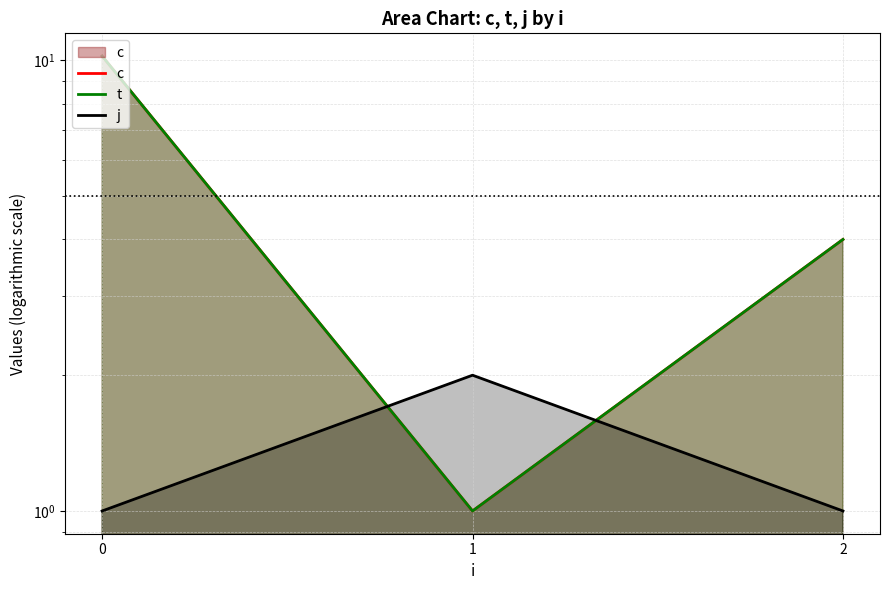

How many lines are shown in the chart?

3